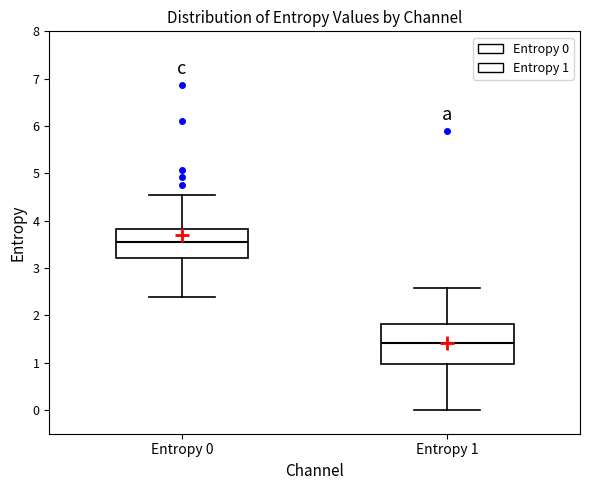

Where does the median line of the box for Entropy 1 sit on the y-axis? The values are not printed on the chart, so give them approximately, as read against the axis.

1.4